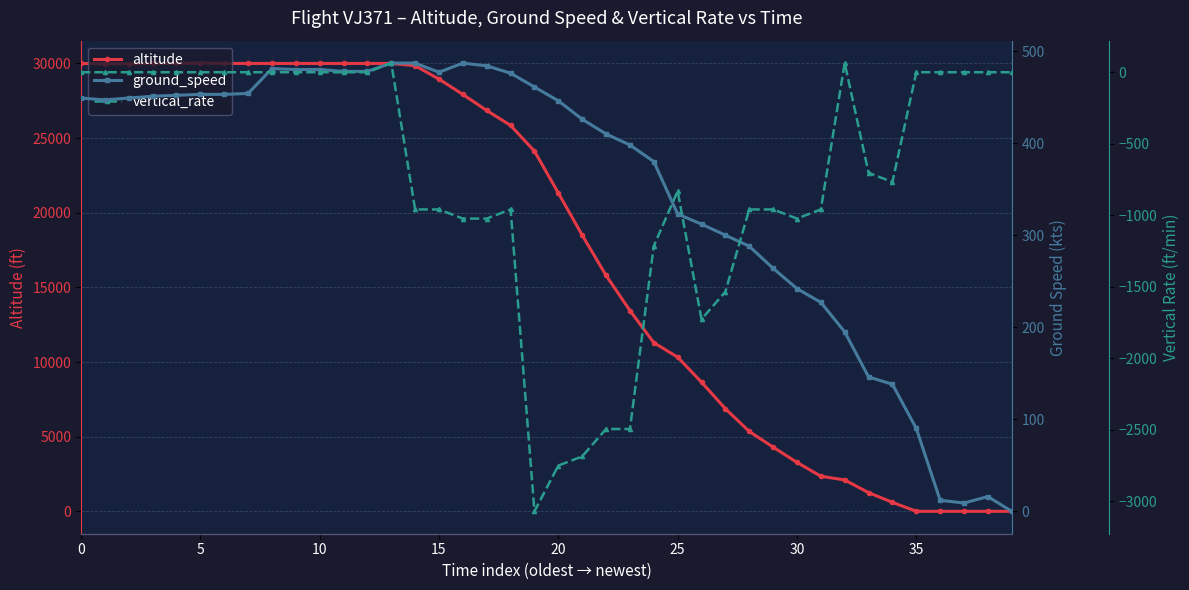

Between 10 and 13, which series saw the biggest shift?

vertical_rate